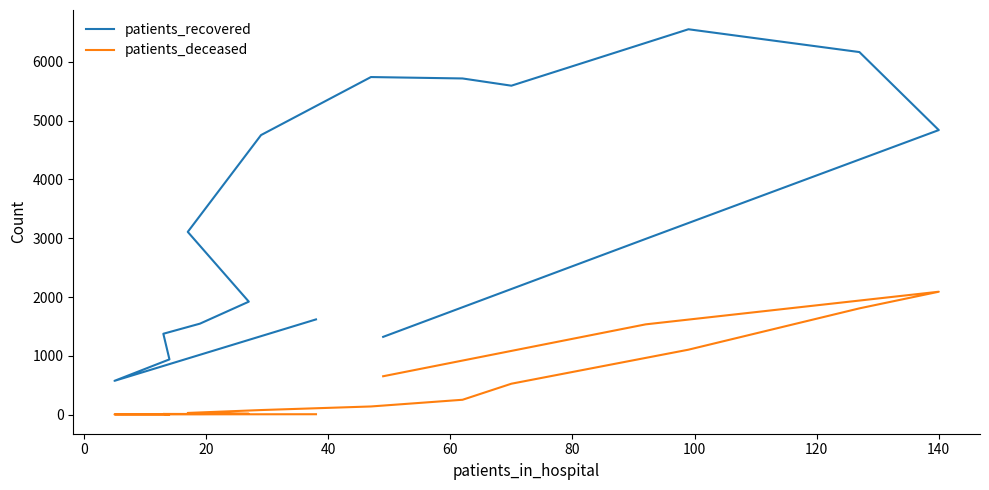

True or false: patients_recovered and patients_deceased cross at least once.

False